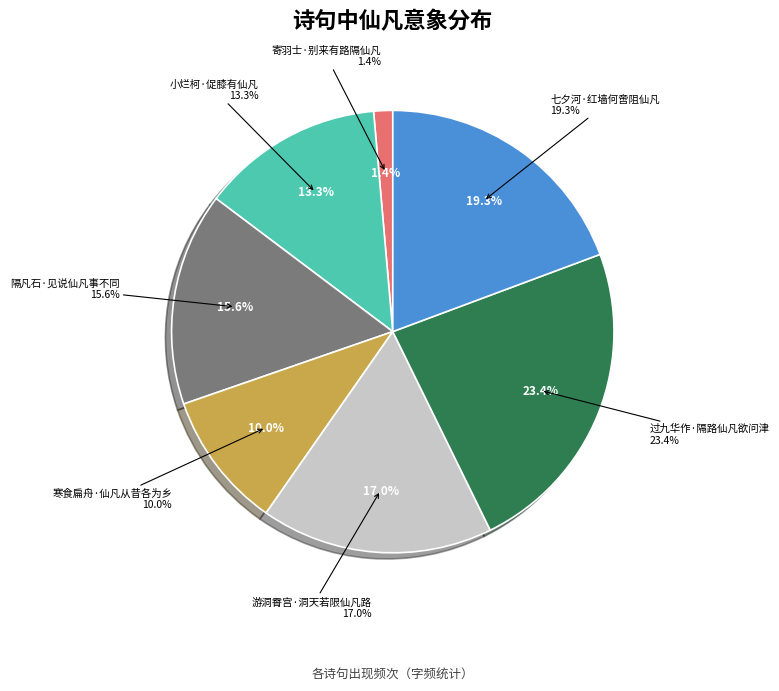

How many slices are in this pie chart?

7